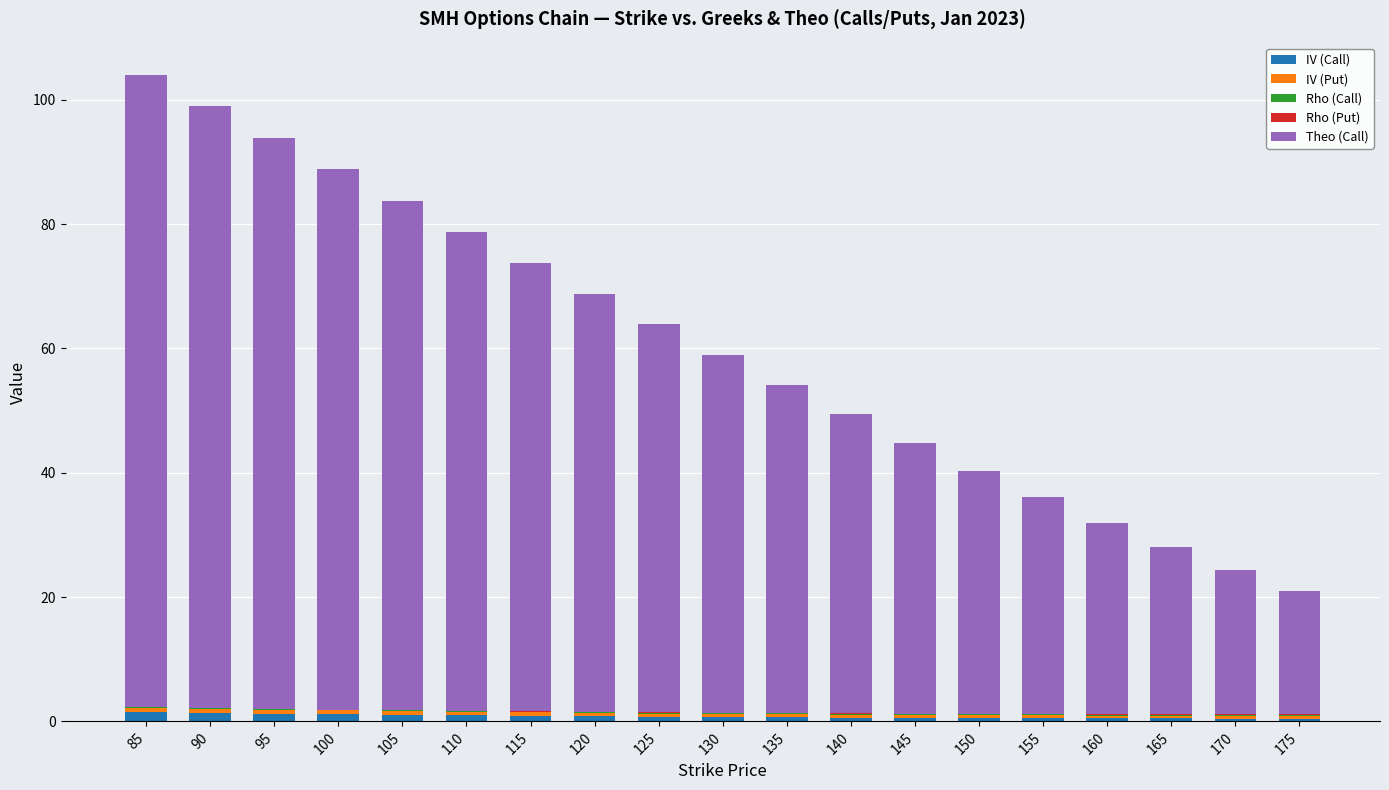

True or false: IV (Call) has a value of 1.0 at 105.

True